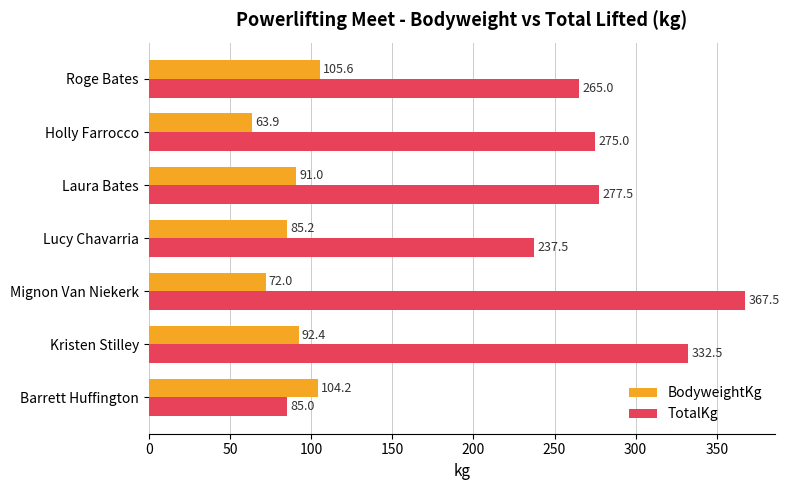

Rank the categories by TotalKg value from lowest to highest.

Barrett Huffington, Lucy Chavarria, Roge Bates, Holly Farrocco, Laura Bates, Kristen Stilley, Mignon Van Niekerk